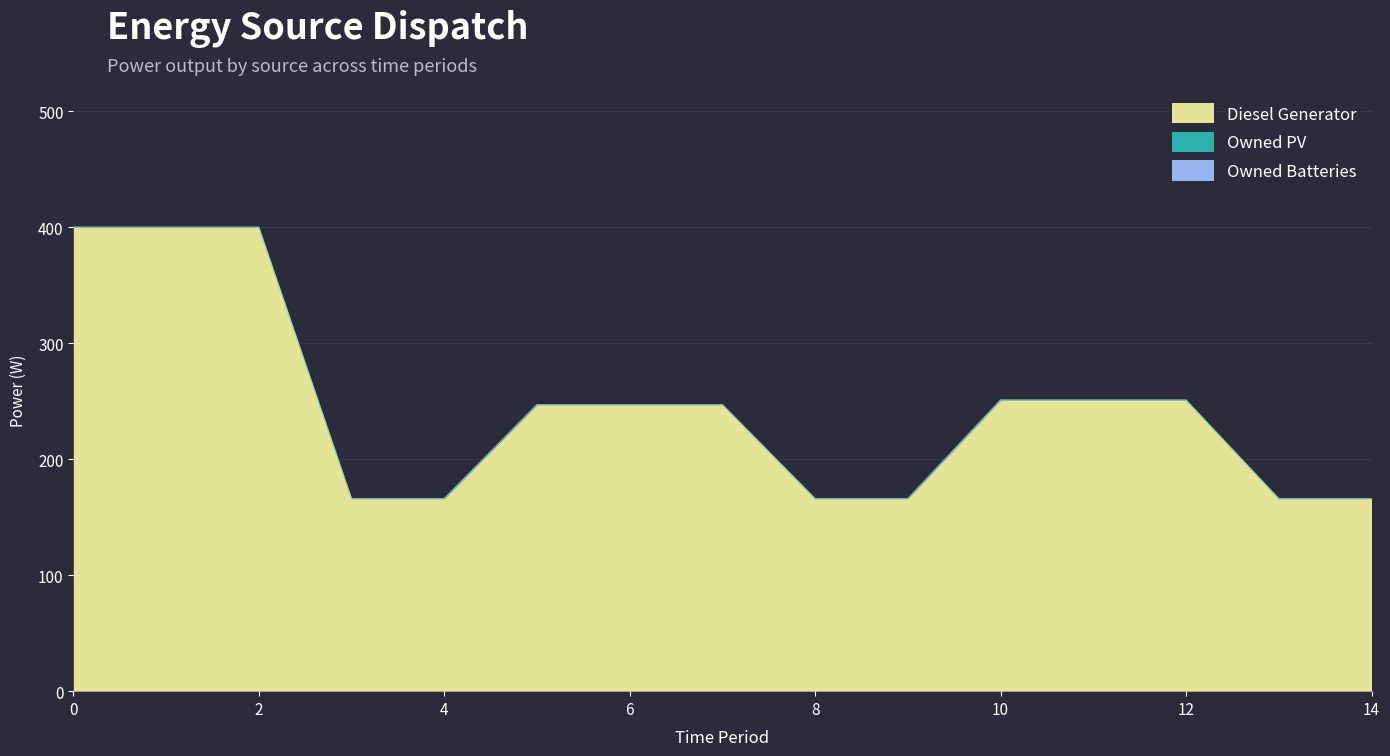

Which series has the largest total across all categories?

Diesel Generator